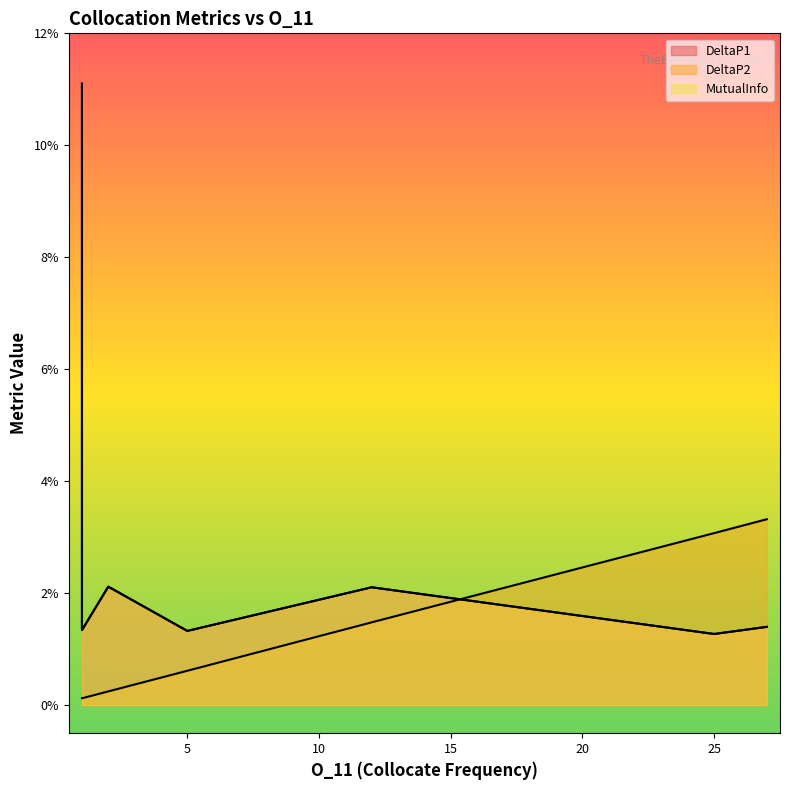

Is the value of DeltaP1 at 1 greater than the value of MutualInfo at 1?

No